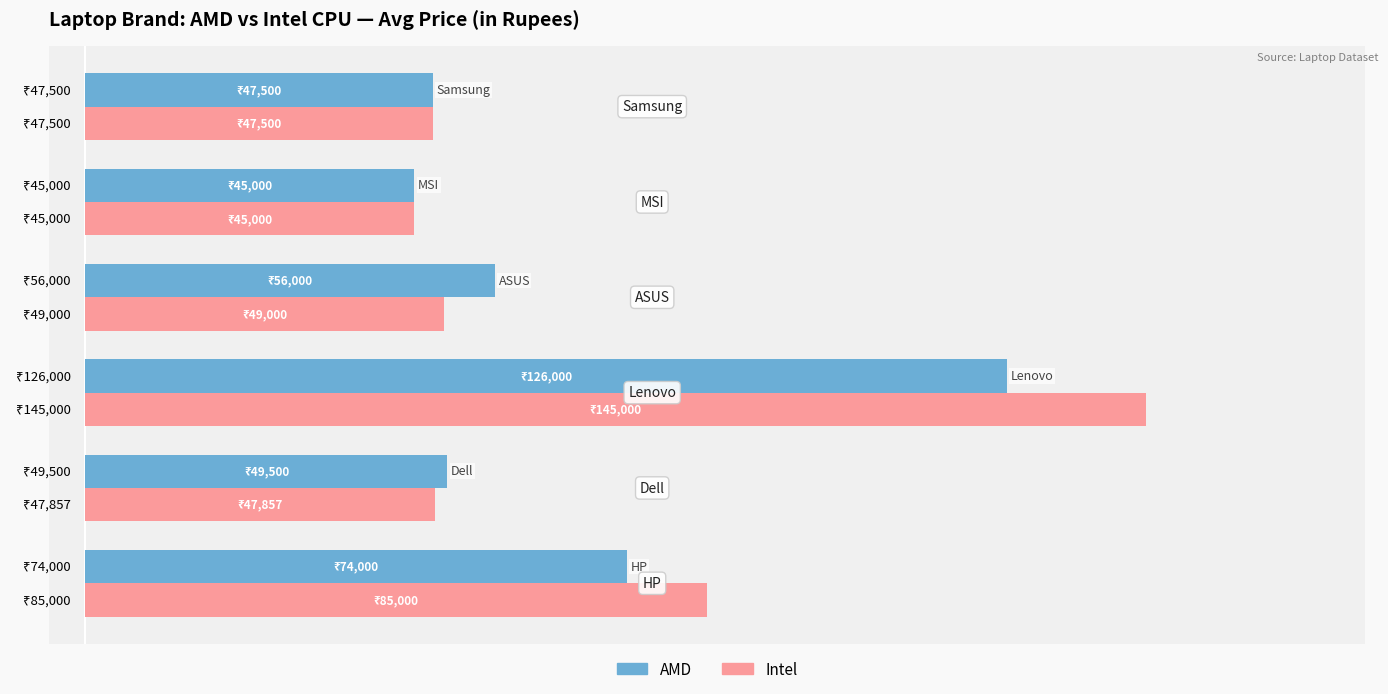

What are all the series names shown in the legend?

AMD, Intel